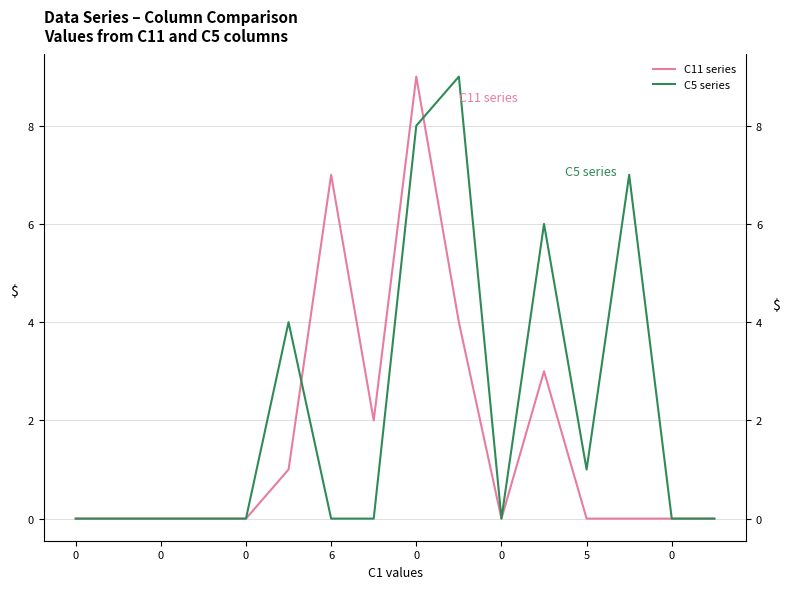

What is the difference between the maximum and minimum values in the C11 series series?

9